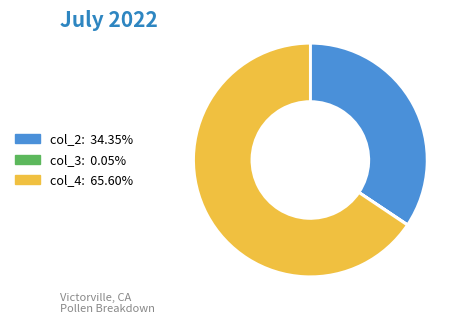

Which category has the biggest portion of the pie?

col_4